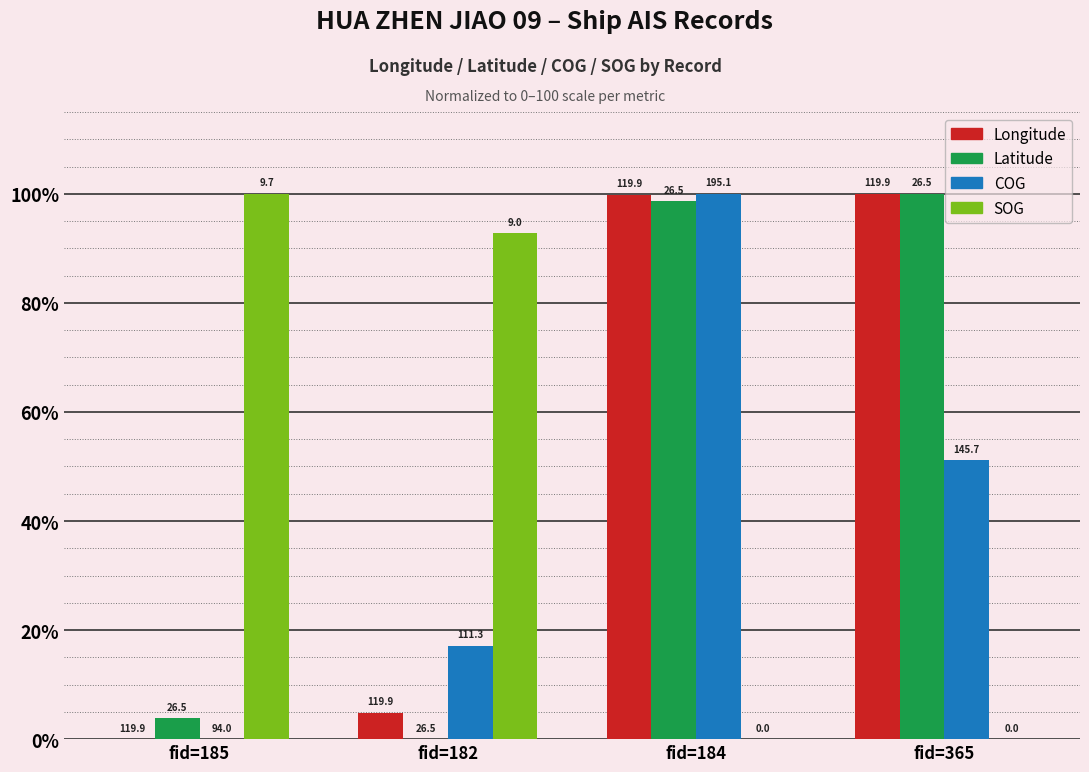

List the series in order of their peak value, highest first.

Longitude, Latitude, COG, SOG